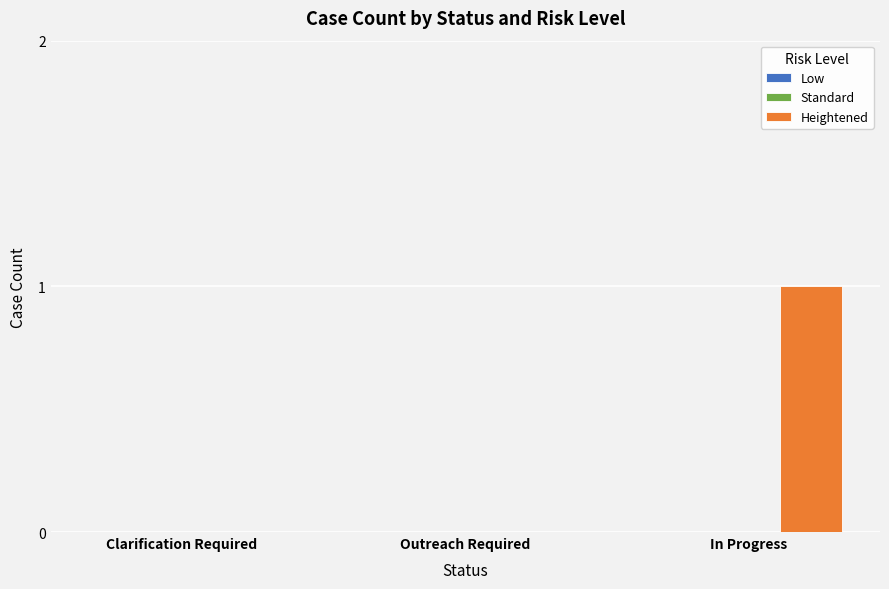

True or false: the data shows 1 at Clarification Required.

False